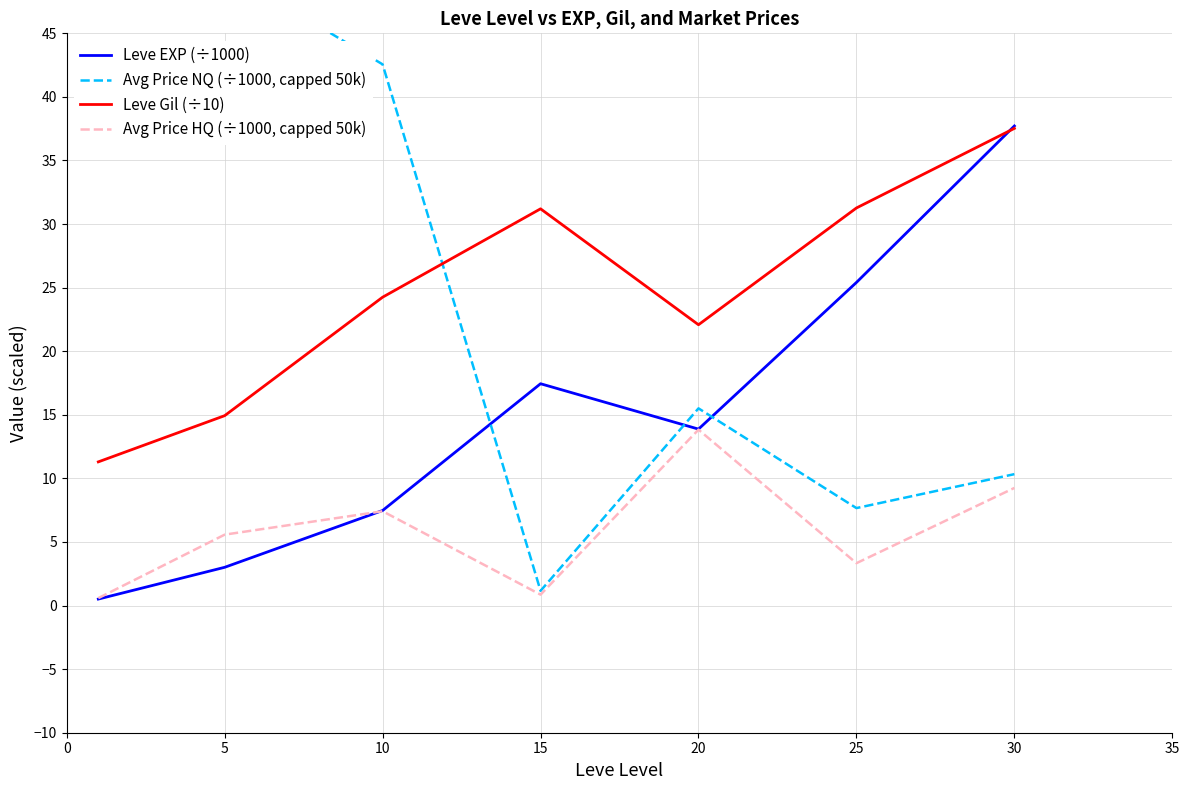

At which category does Avg Price NQ (÷1000, capped 50k) reach its first local valley?

15